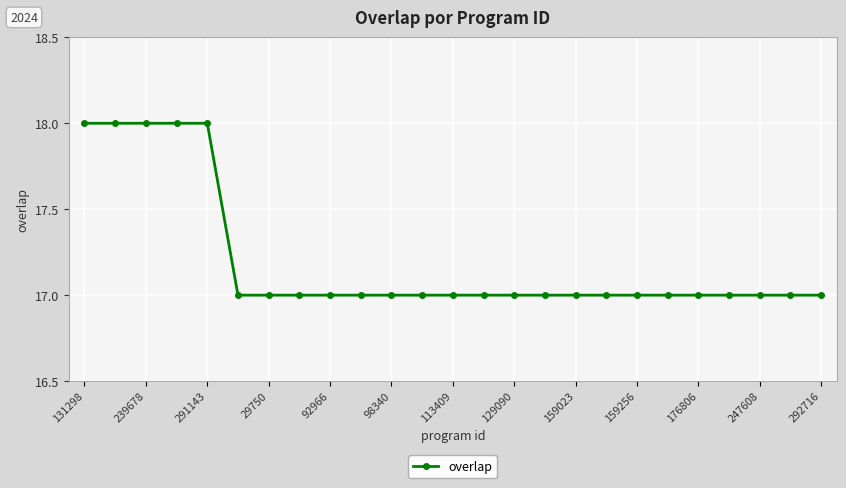

What is the smallest value displayed?

17